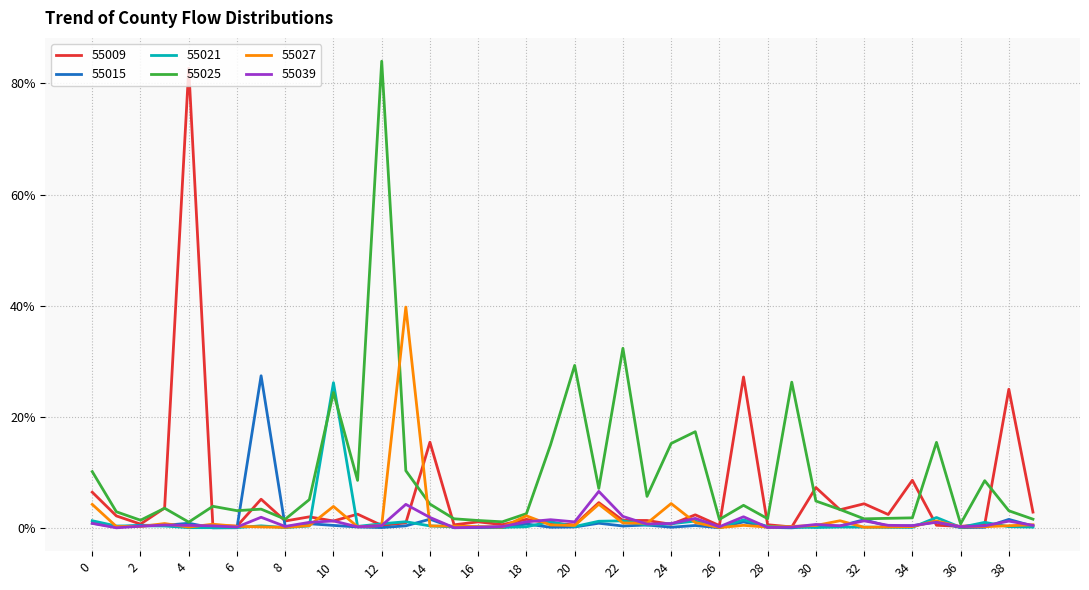

At which category does 55021 reach its first local valley?

1